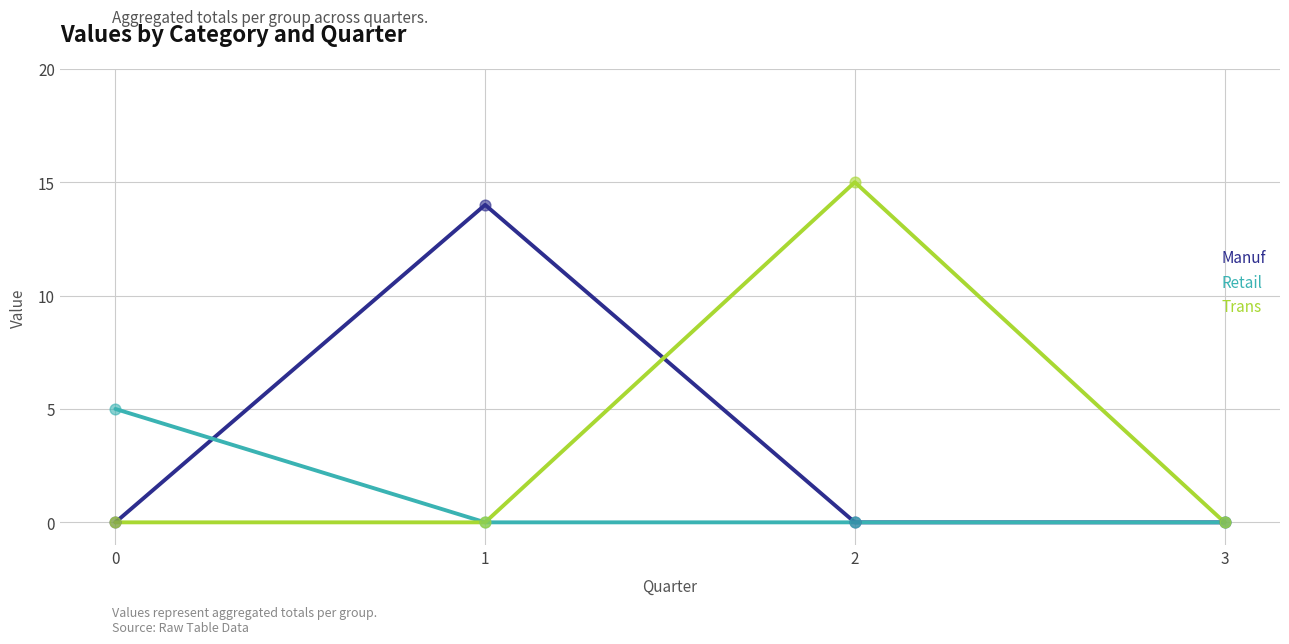

Which series has the largest total across all categories?

Trans